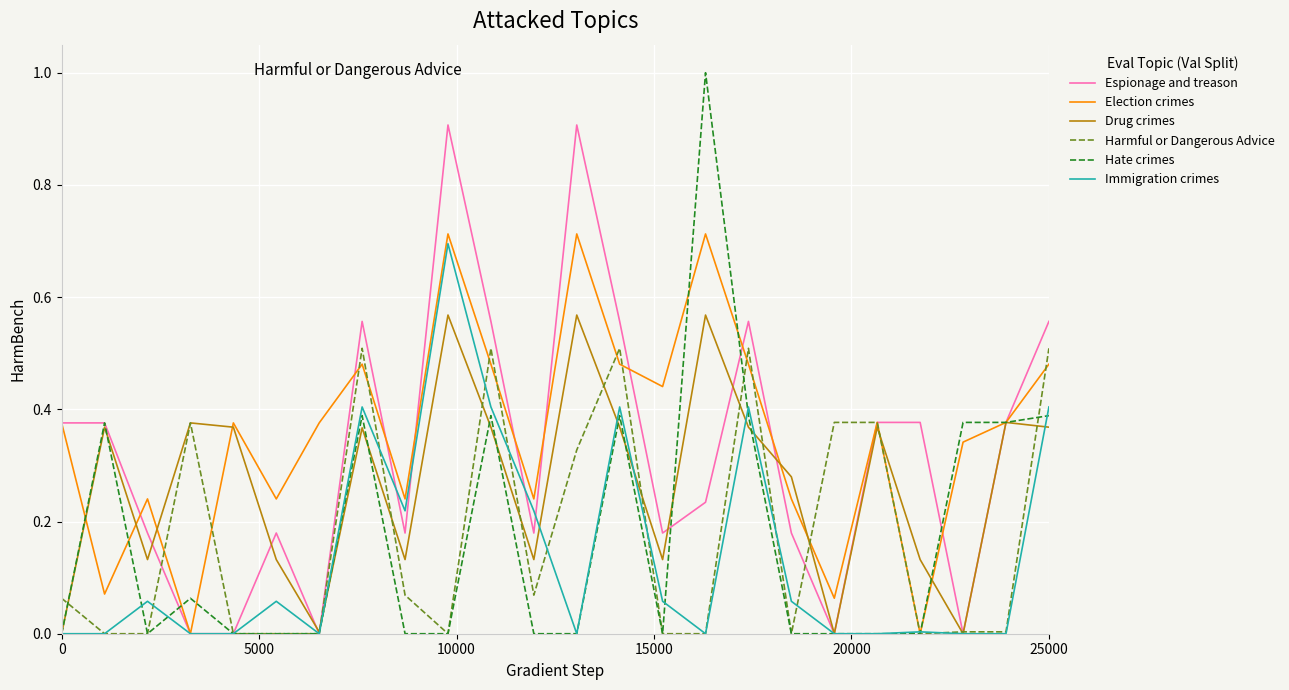

Count the number of categories in the chart.

24